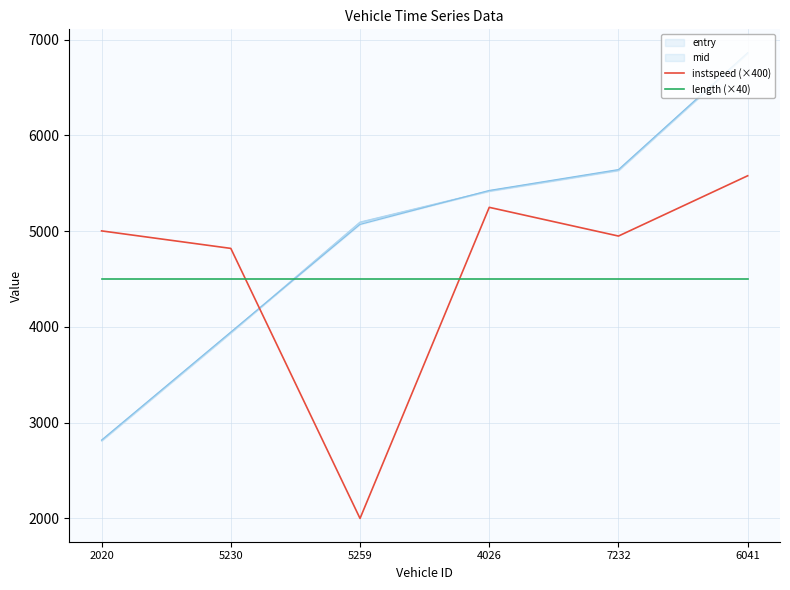

The value of instspeed (×400) at 6041 is 5577.5. True or false?

True